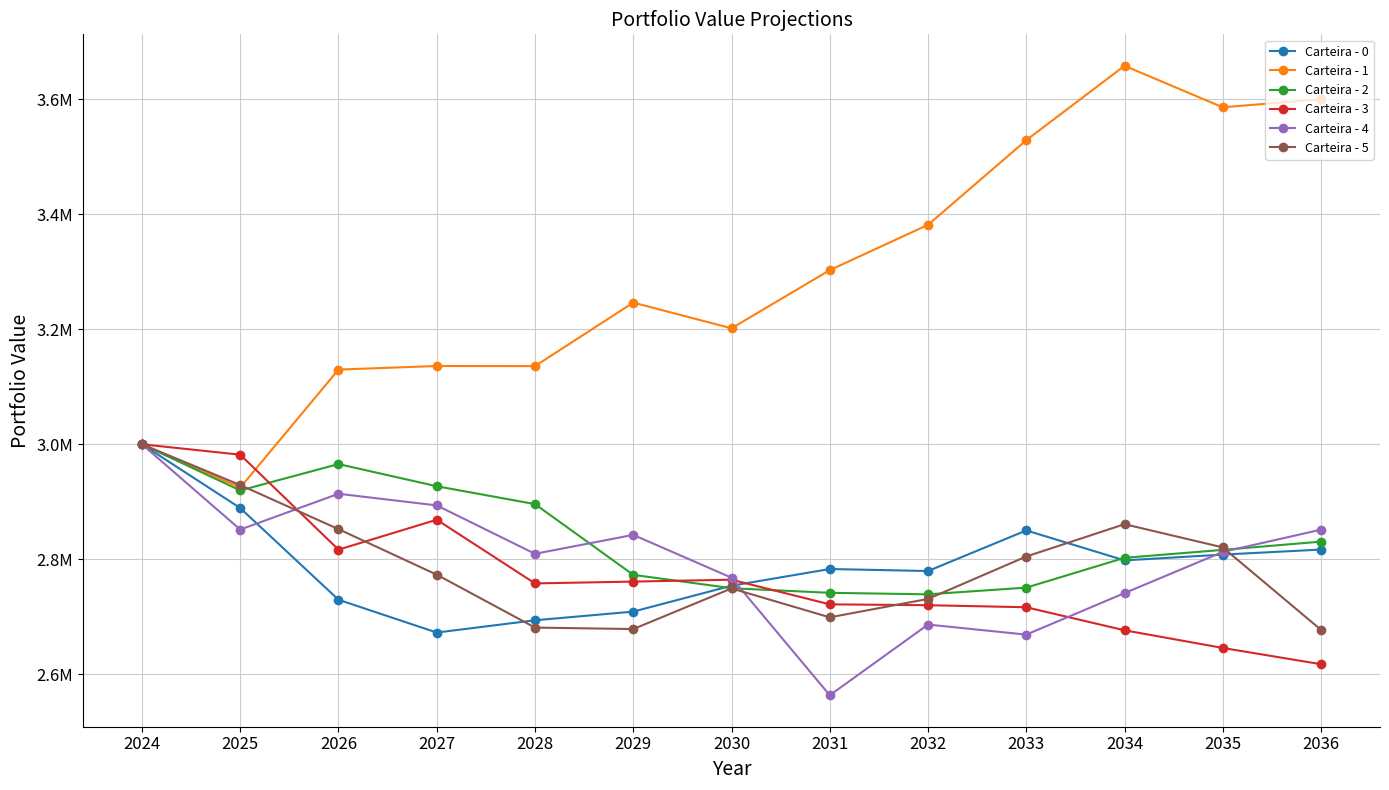

At which category does the chart reach its minimum across all series?

2031